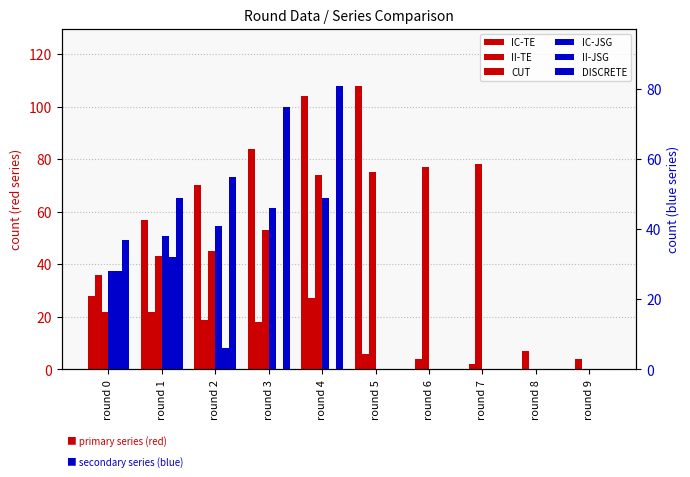

At which category is the sum across all series the highest?

round 4